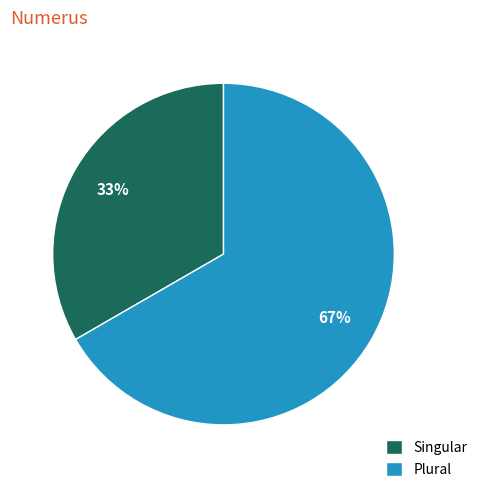

To the nearest percent, what portion does Plural represent?

67%